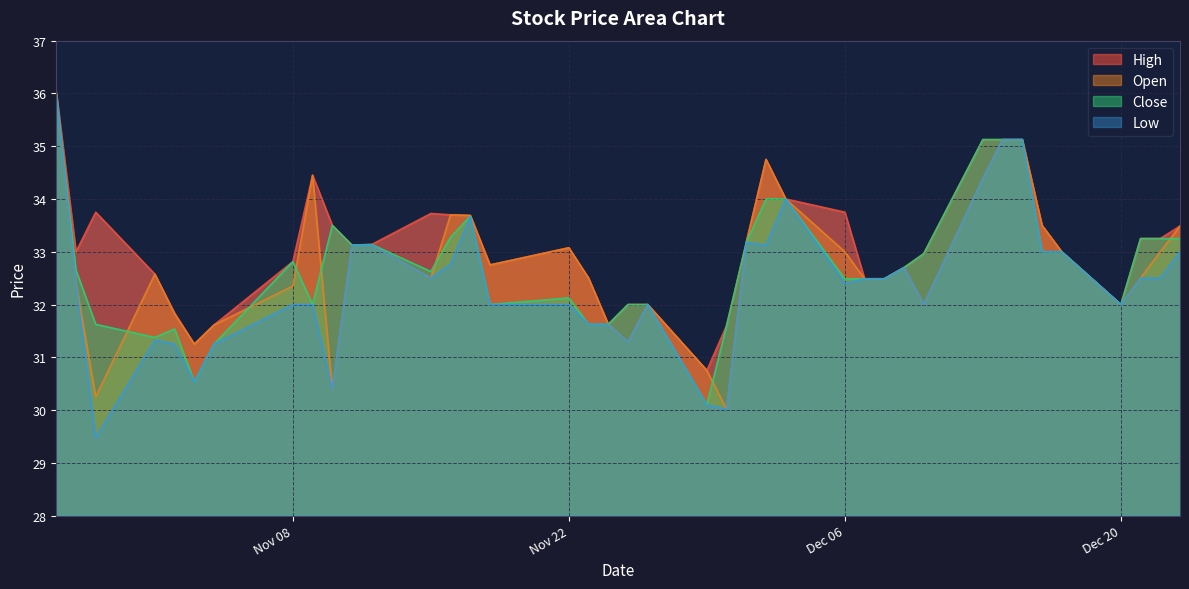

How many distinct data groups are displayed?

4